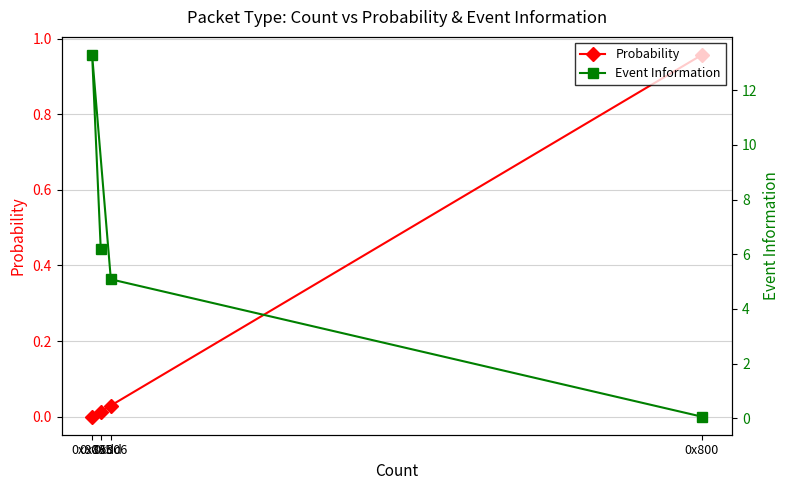

Reading left to right, what are all the values shown in this chart?

Probability: 1.0	0.0	0.0	0.0
Event Information: 0.1	5.1	13.3	6.2